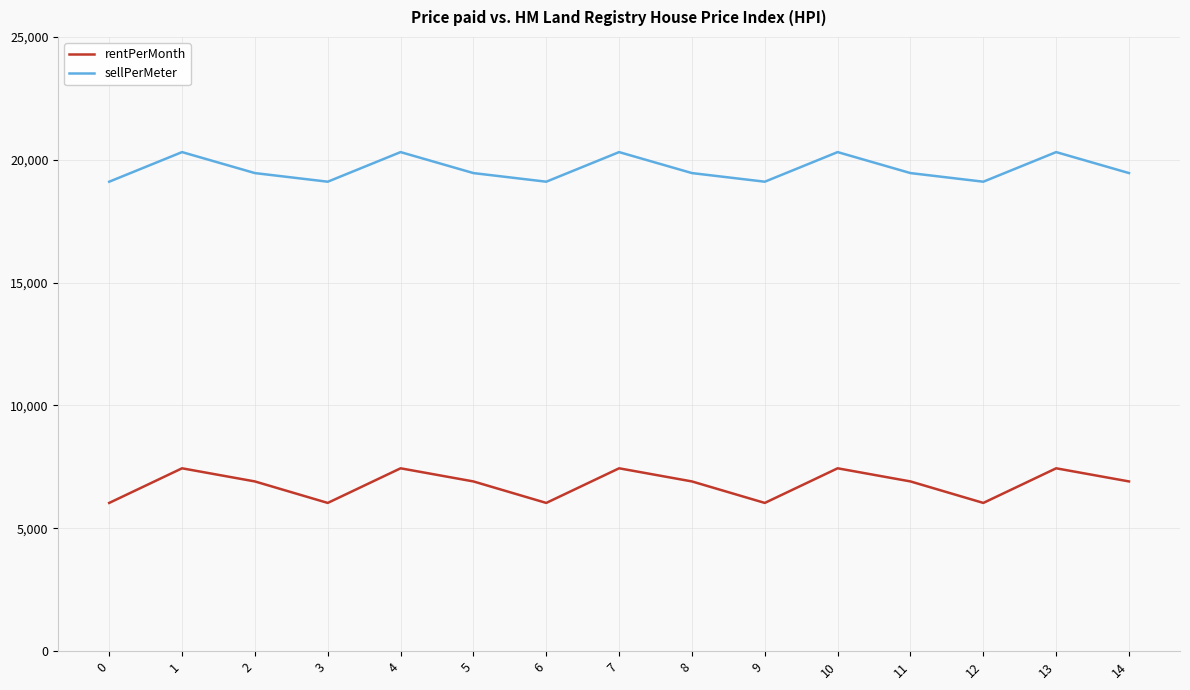

What is the spread (max minus min) of values at 6?

13074.0